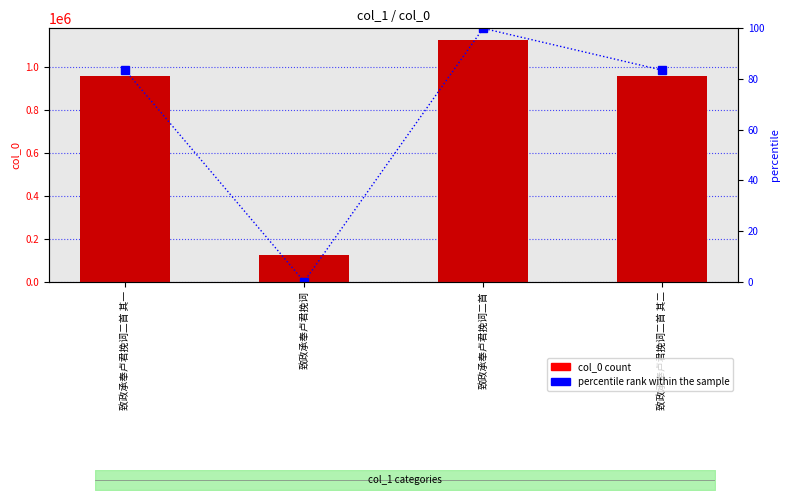

How many categories are shown in the chart?

4